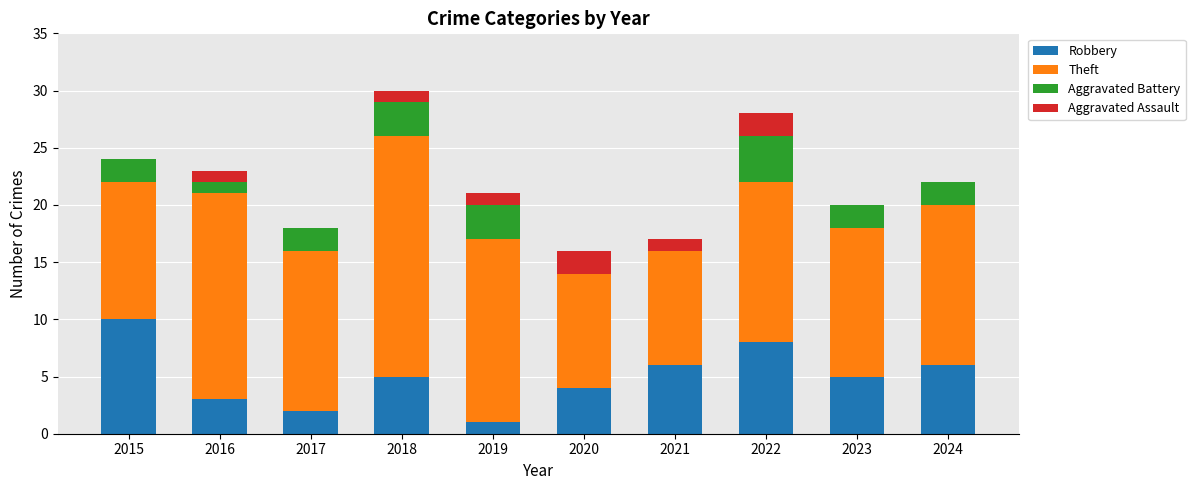

True or false: Robbery has a value of 10 at 2024.

False